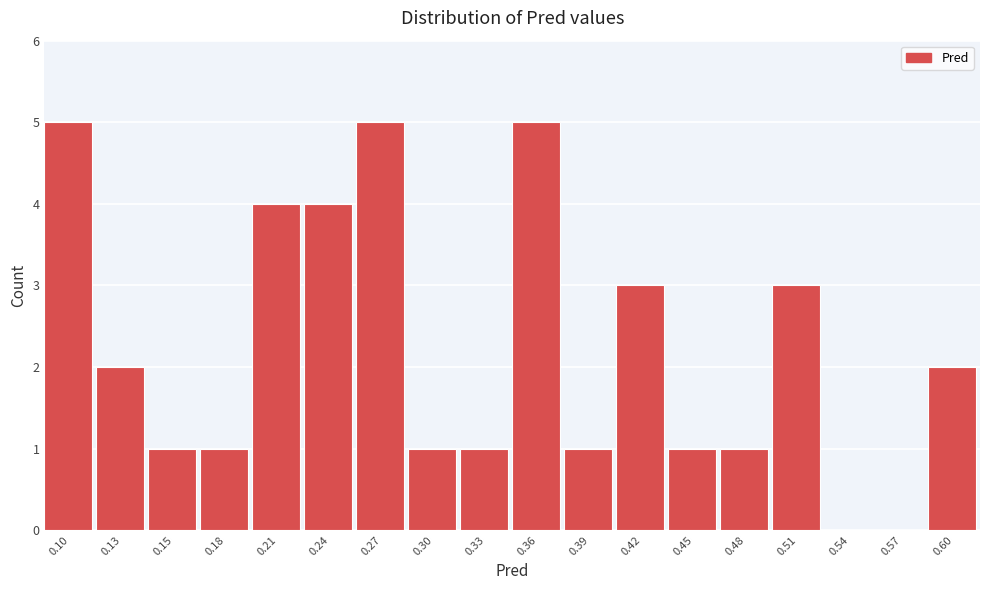

Reading right to left, what are all the values shown in this chart?

0.60=2	0.57=0	0.54=0	0.51=3	0.48=1	0.45=1	0.42=3	0.39=1	0.36=5	0.33=1	0.30=1	0.27=5	0.24=4	0.21=4	0.18=1	0.15=1	0.13=2	0.10=5